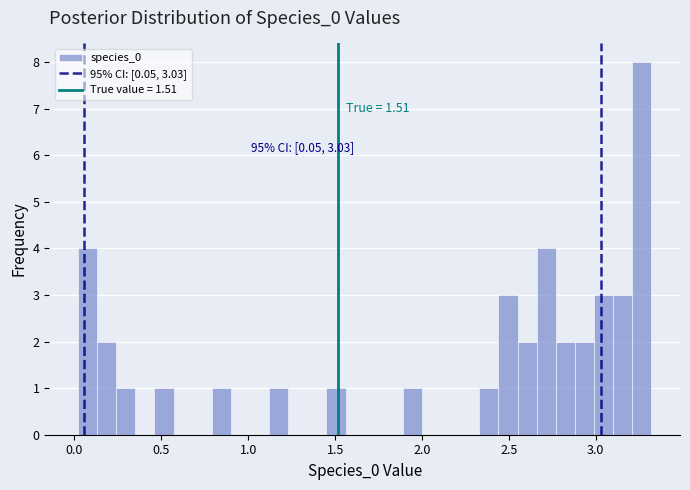

Around what value on the x-axis is the tallest bar? Give the approximate position of its centre, as read against the axis.

3.25